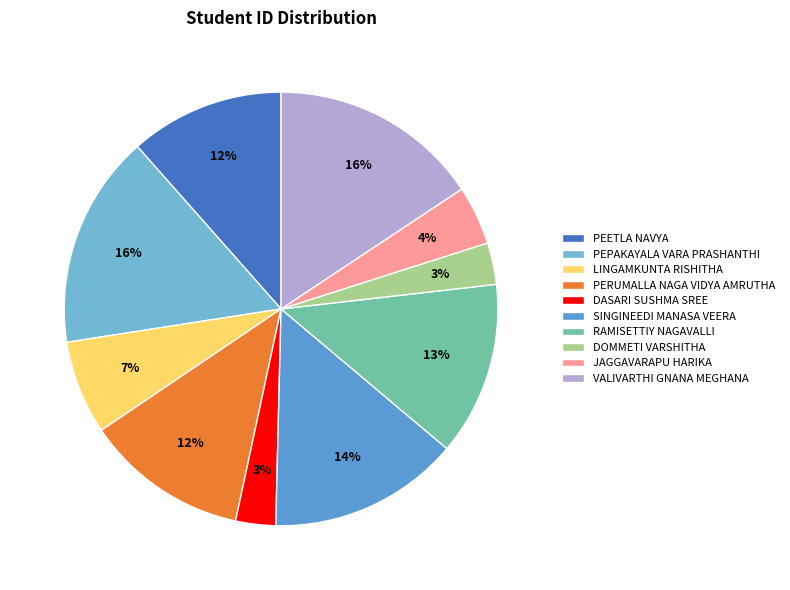

To the nearest percent, what is the combined percentage of DOMMETI VARSHITHA and LINGAMKUNTA RISHITHA?

10%